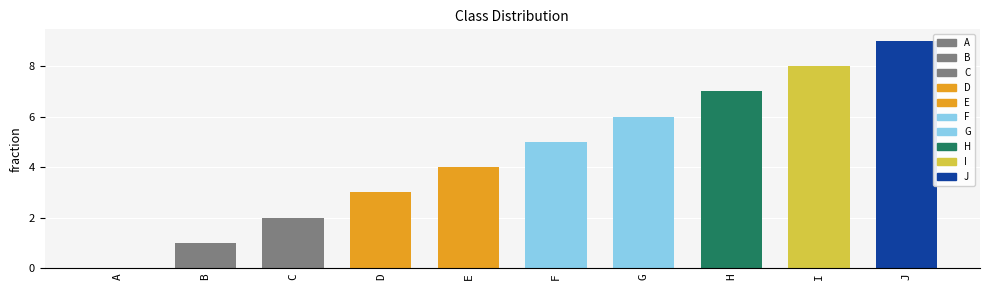

At which category does the chart reach its peak across all series?

J